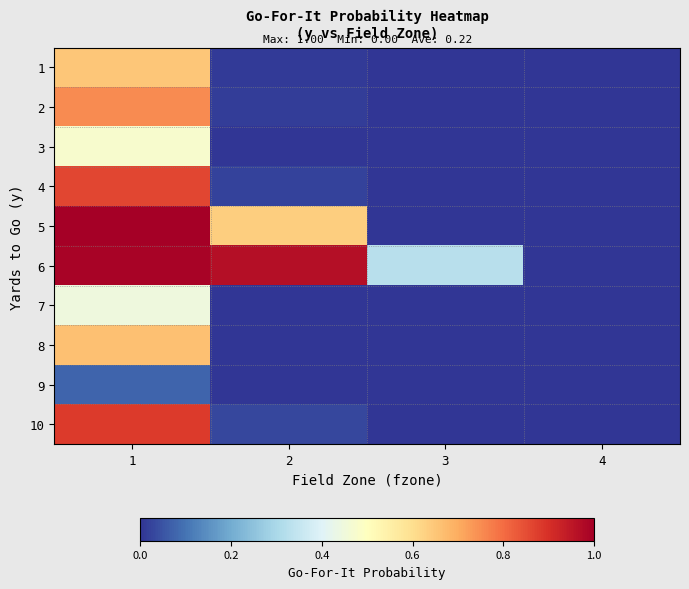

What is the difference between the highest and lowest values at 1?

0.9